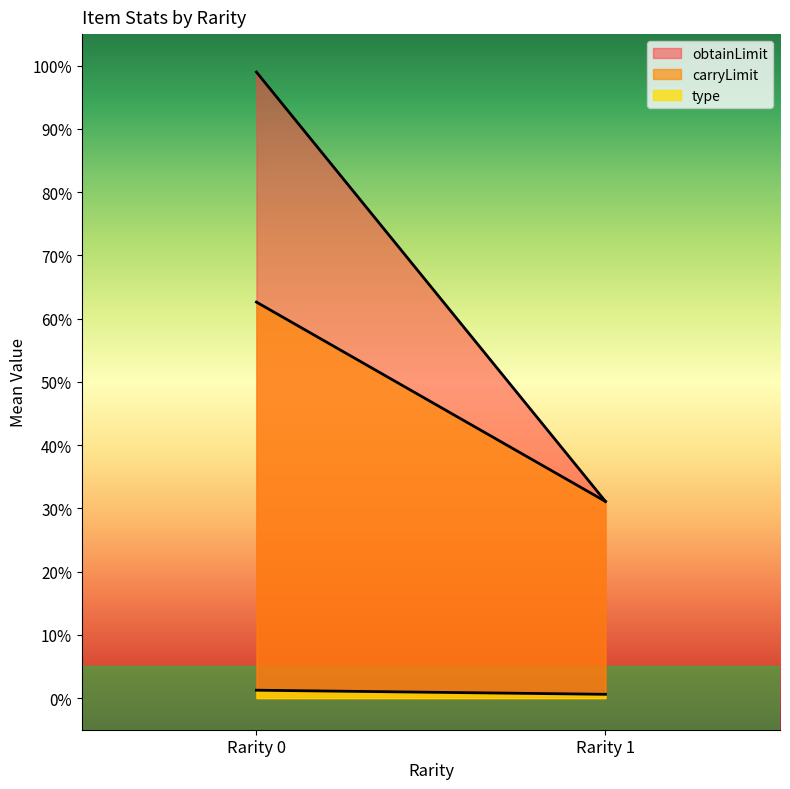

Which series has the widest spread of values?

obtainLimit